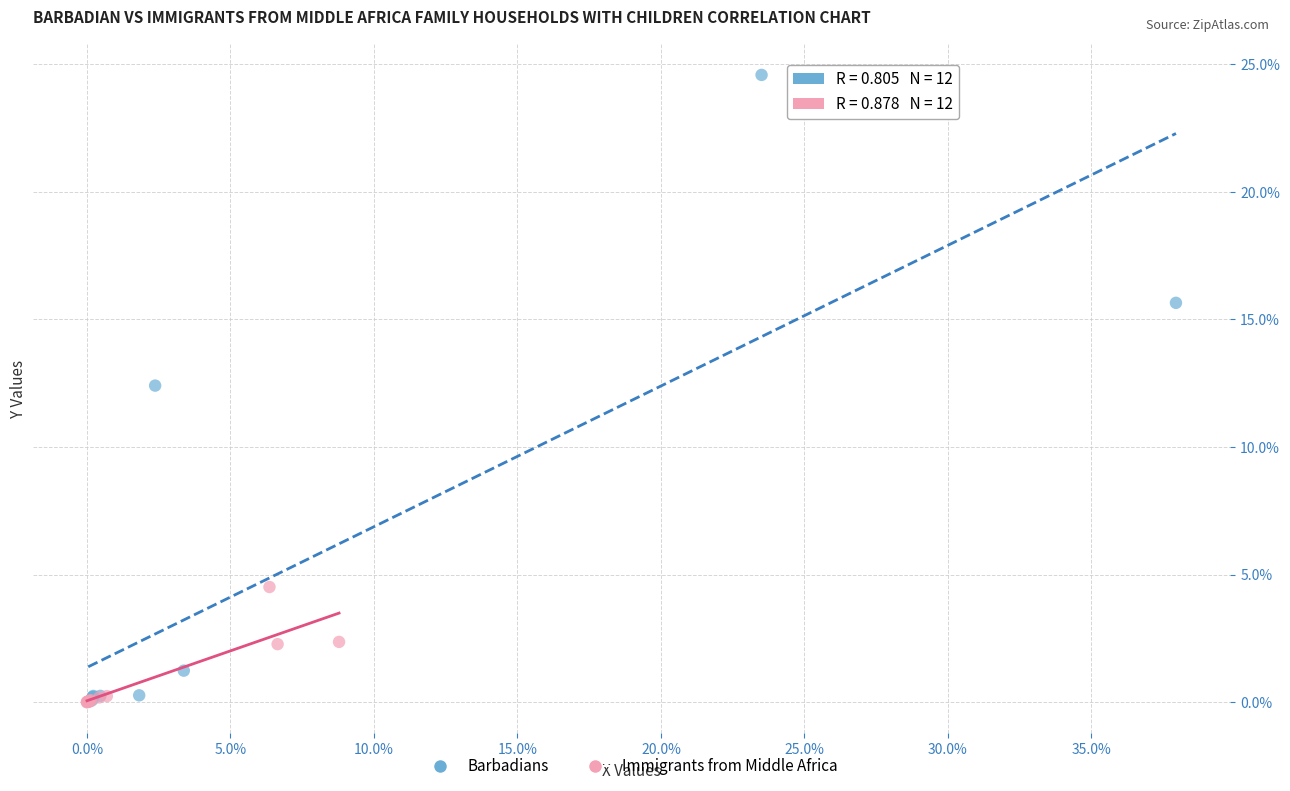

What are all the series names shown in the legend?

Barbadians, Immigrants from Middle Africa